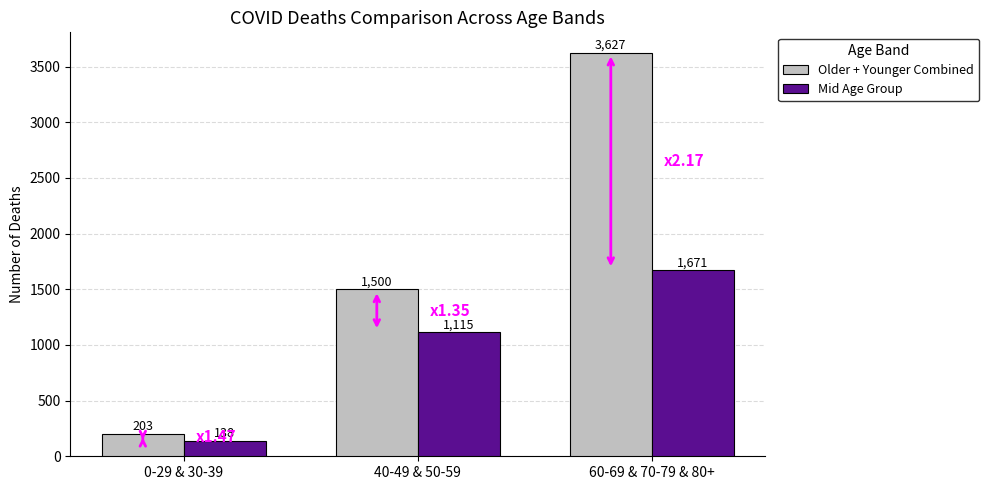

What is the difference between the Older + Younger Combined values at 0-29 & 30-39 and 40-49 & 50-59?

1297